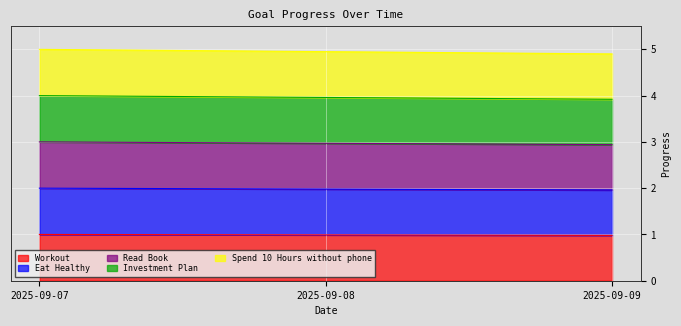

Which series has the widest spread of values?

Spend 10 Hours without phone